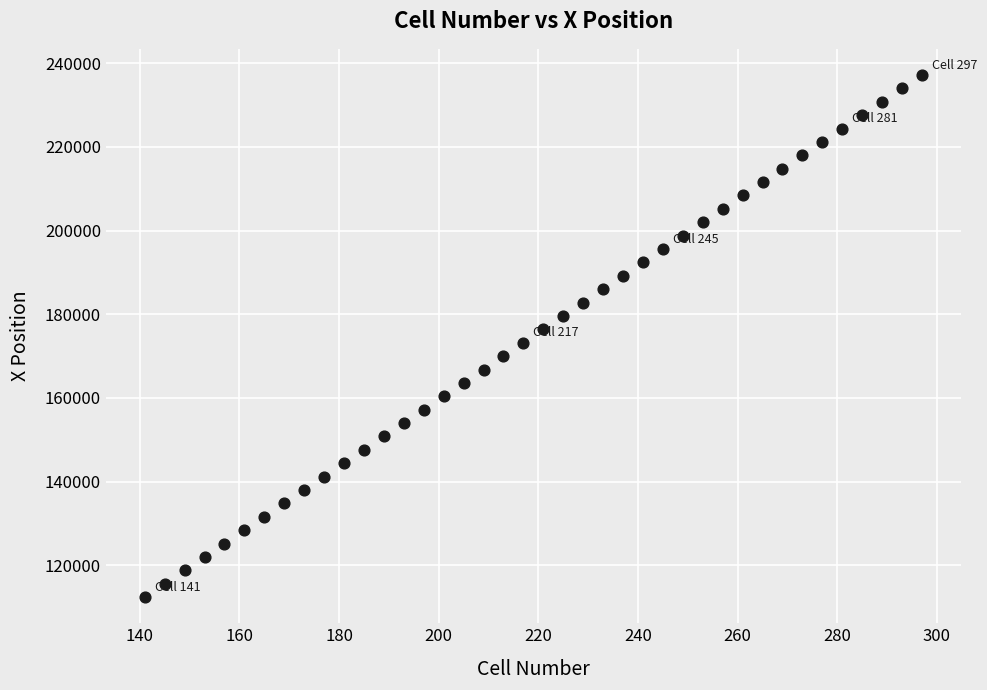

What is the range of Y values (max minus min)?

124800